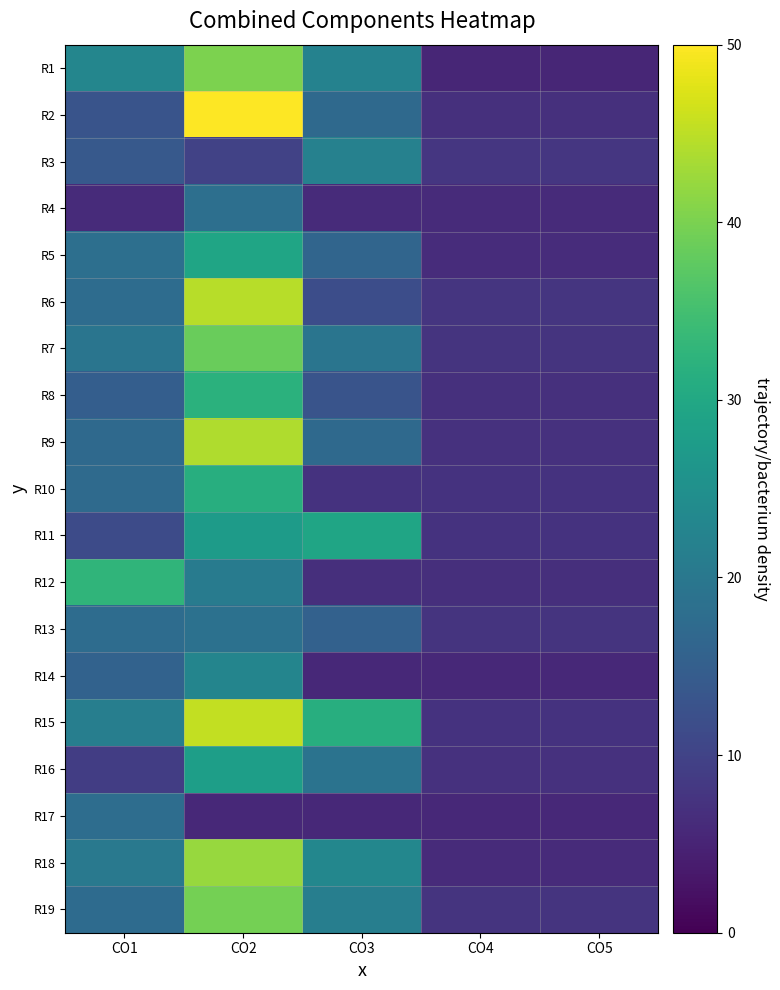

At how many categories does at least one series exceed 46?

1